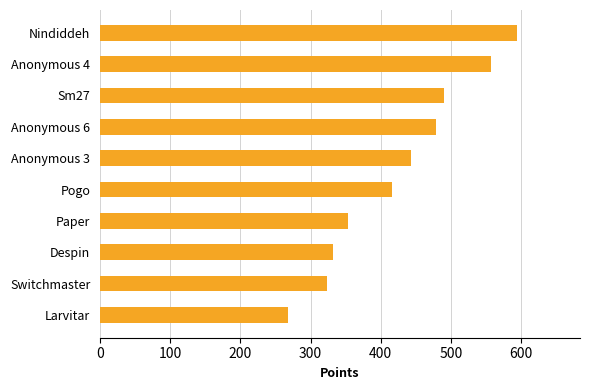

What is the difference between the maximum and minimum values?

327